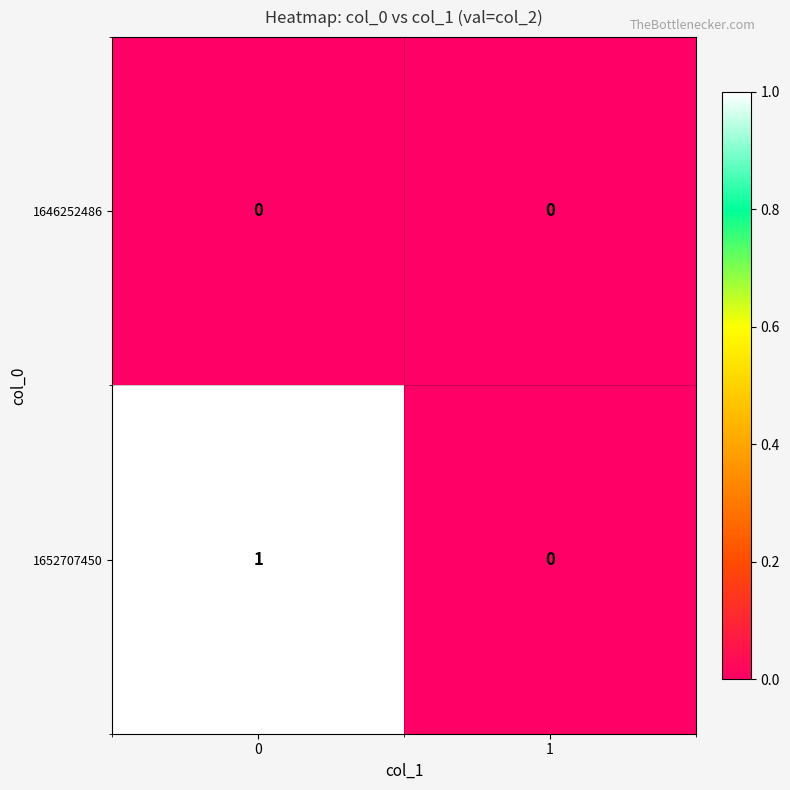

Reading left to right, transcribe all the data shown in this chart.

1646252486: 0	0
1652707450: 1	0